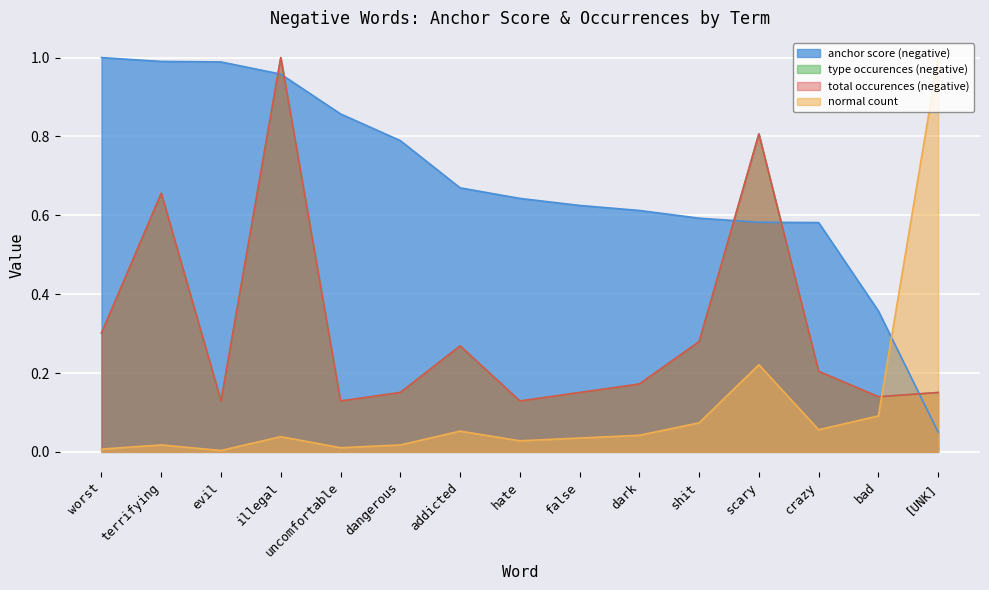

In normal count, how many points are higher than both neighbors (excluding endpoints)?

4